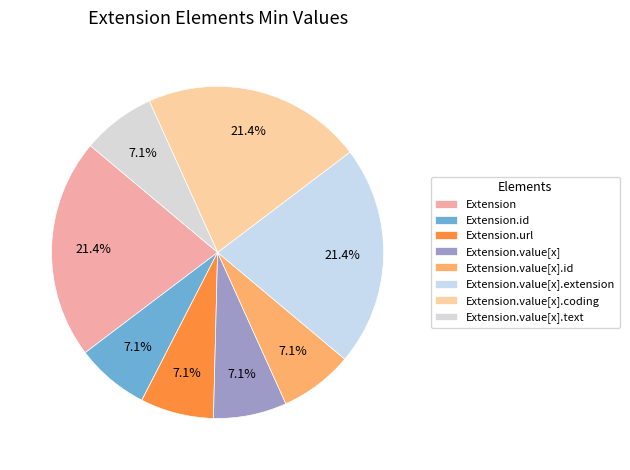

Does Extension.url represent more than half of the total?

No